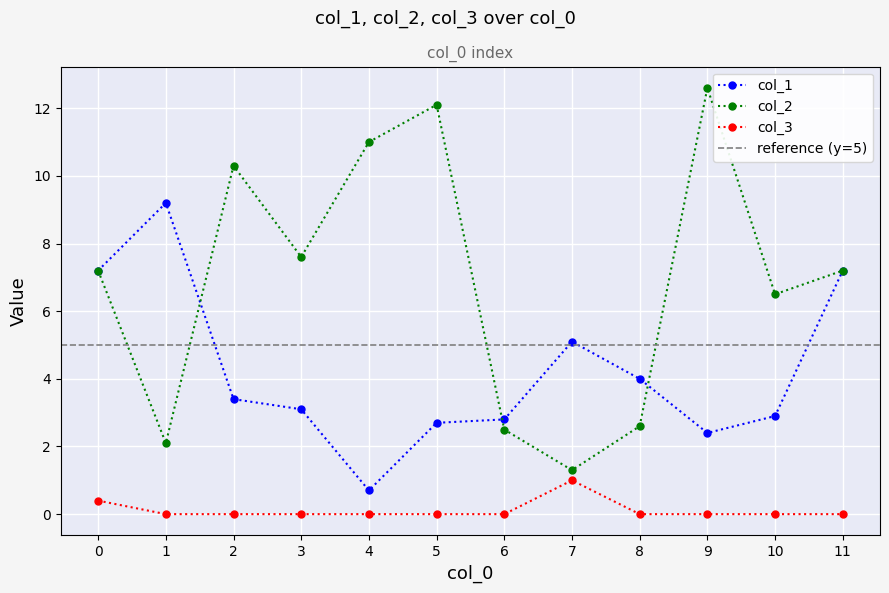

What is the average value of the col_2 series?

6.9